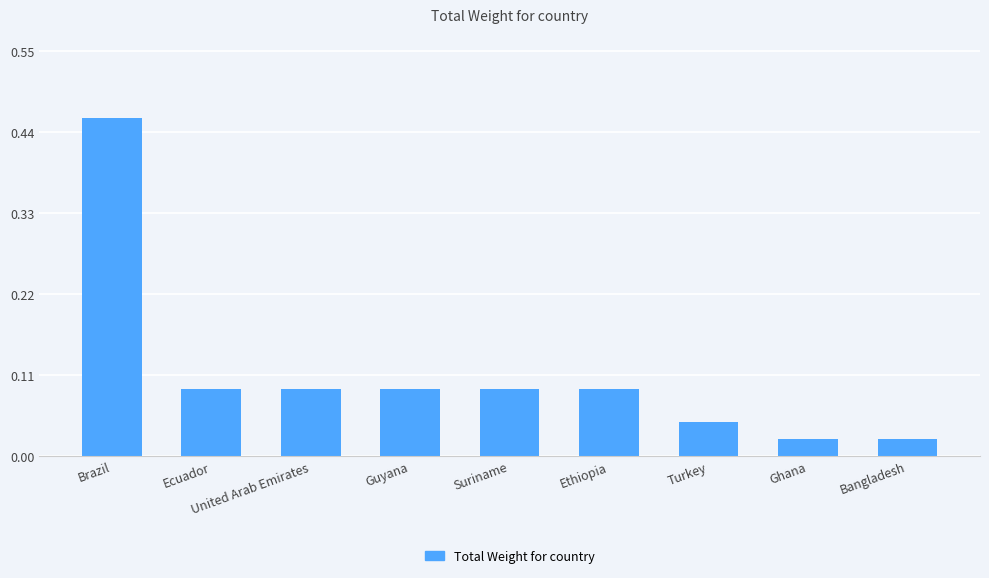

Does the chart contain stacked bars?

No